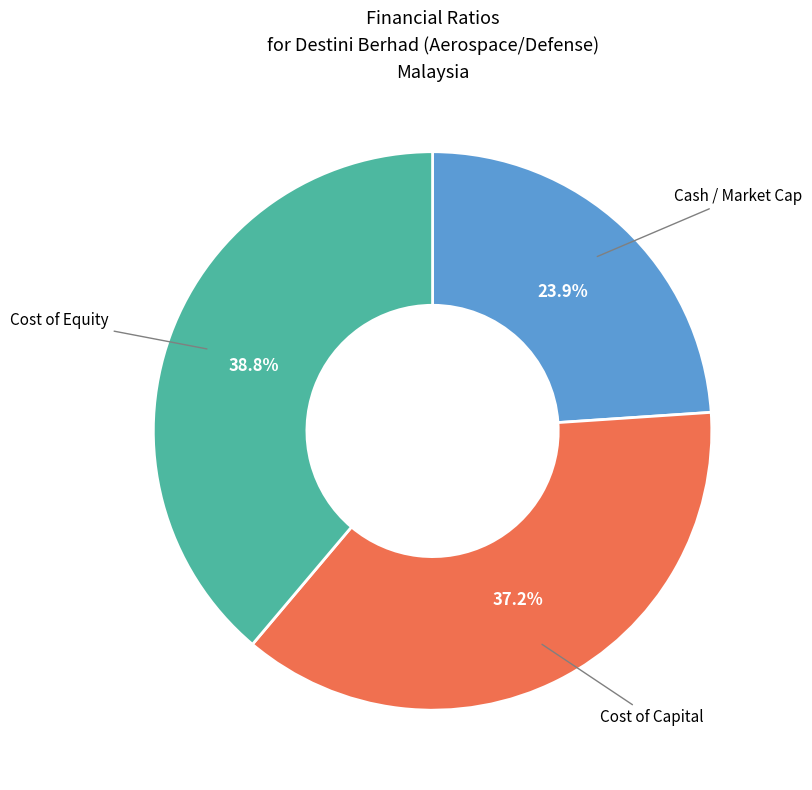

Does any single category account for the majority?

No